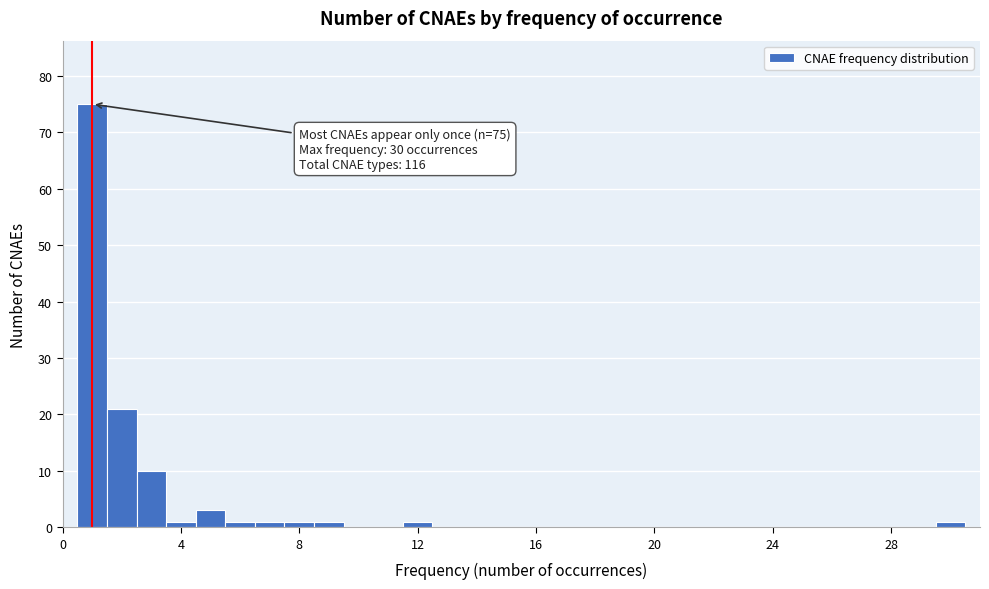

Around what value on the x-axis is the tallest bar? Give the approximate position of its centre, as read against the axis.

1.0